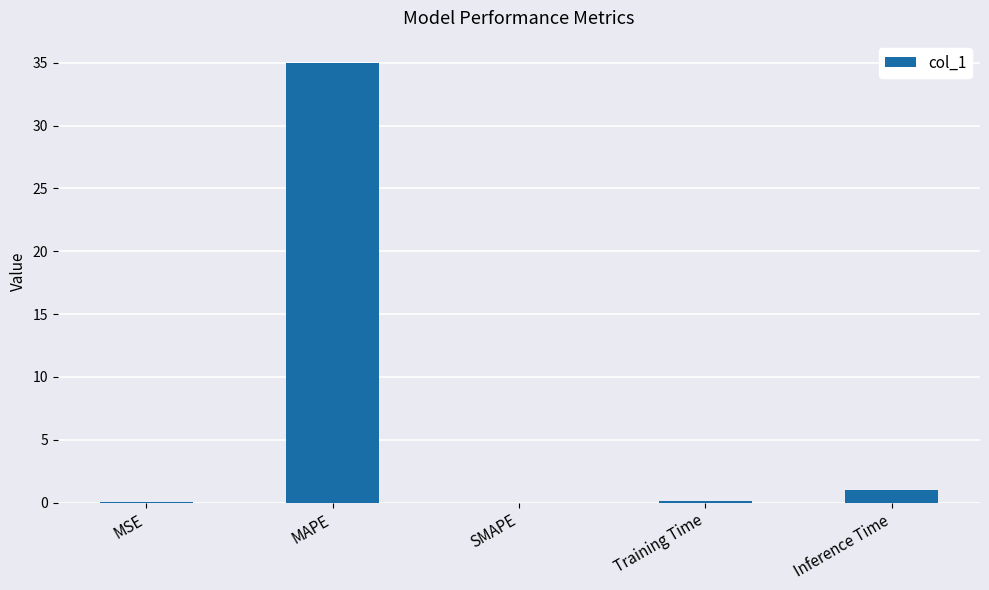

What is the change in value from SMAPE to Inference Time?

+1.0